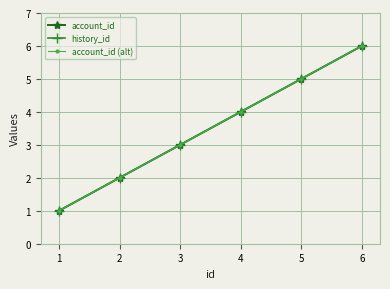

What is the value of the account_id point at the 1st from the left?

1